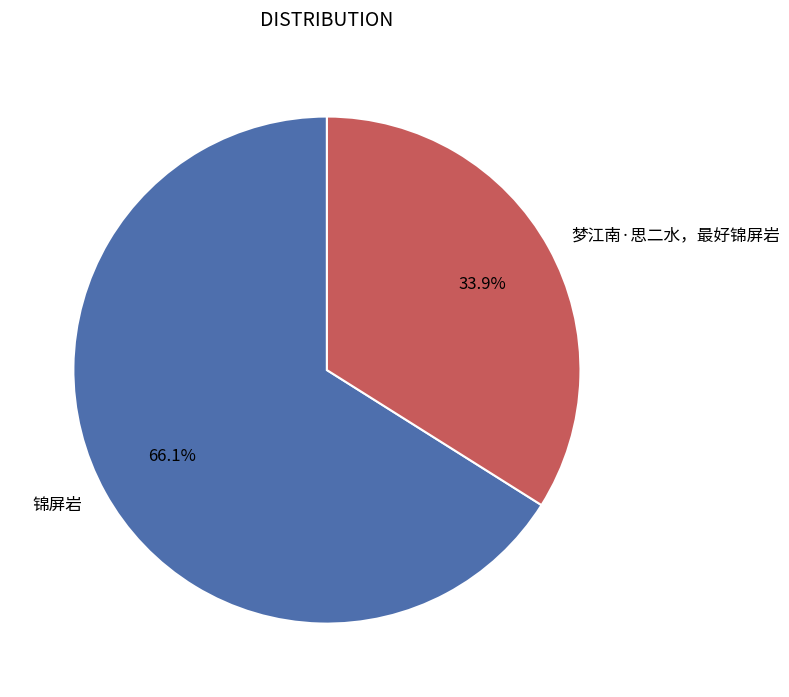

Rank the categories by value from highest to lowest.

锦屏岩, 梦江南·思二水，最好锦屏岩